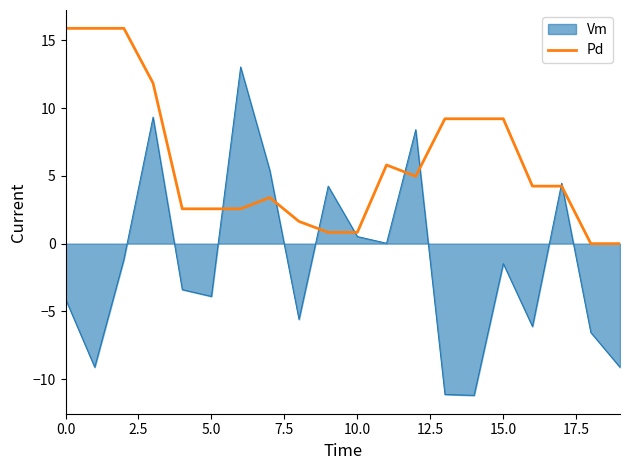

What is the minimum value shown in the chart?

-11.2